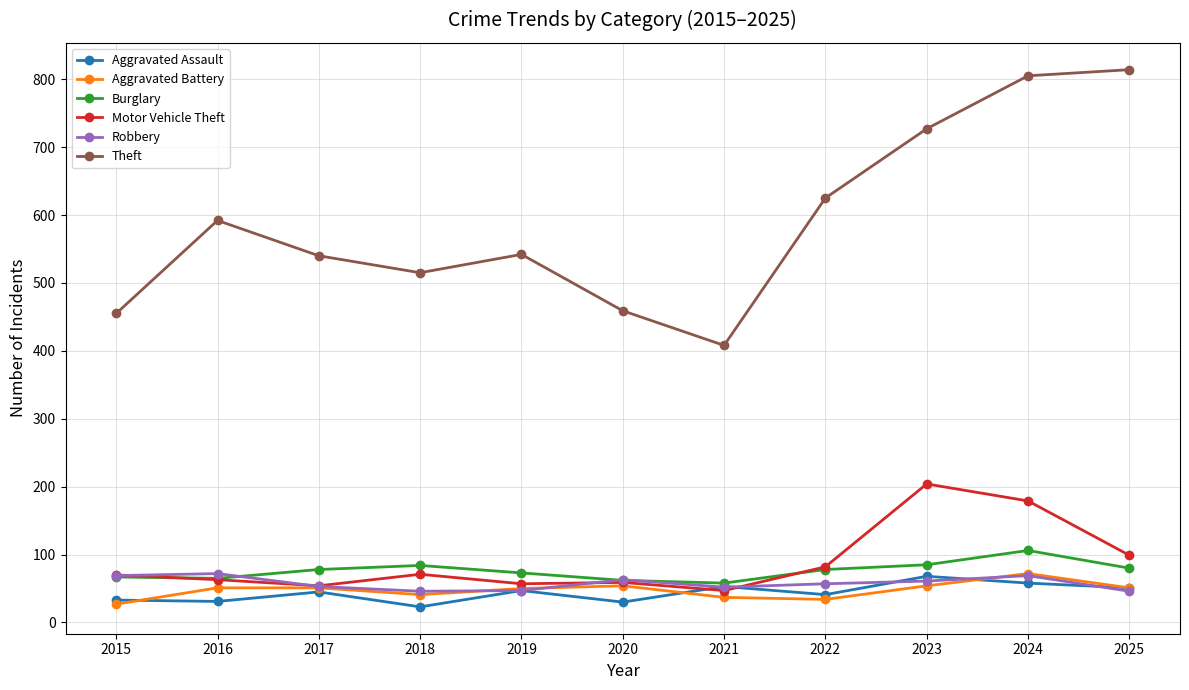

At how many categories does at least one series exceed 358?

11